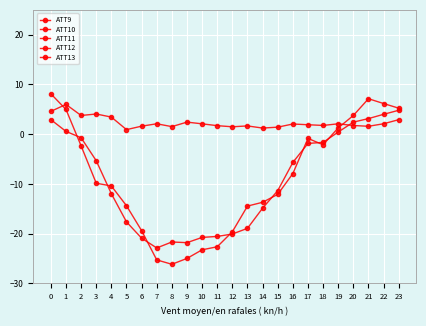

The ATT12 series shows 20.2 at 6. True or false?

False